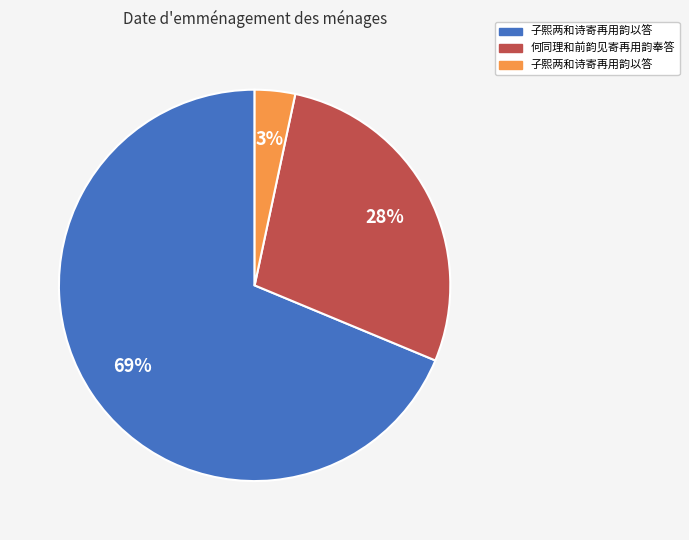

Is there any slice that represents more than half of the pie?

Yes